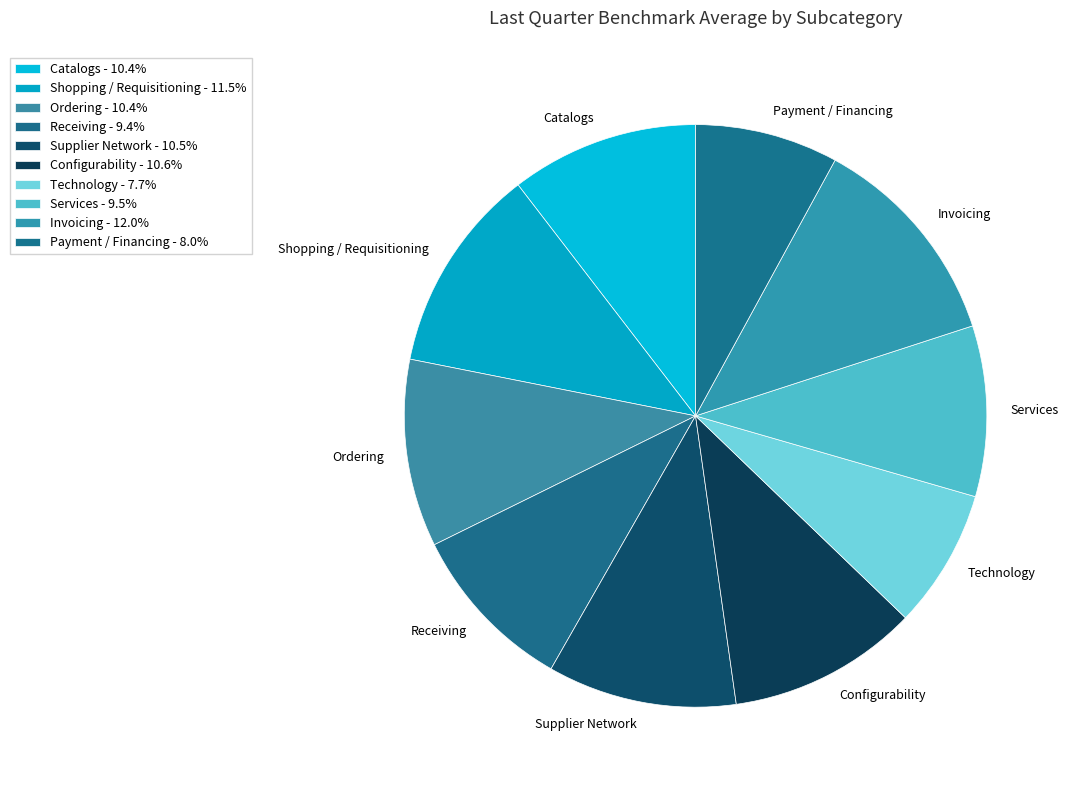

How many segments does this pie chart have?

10